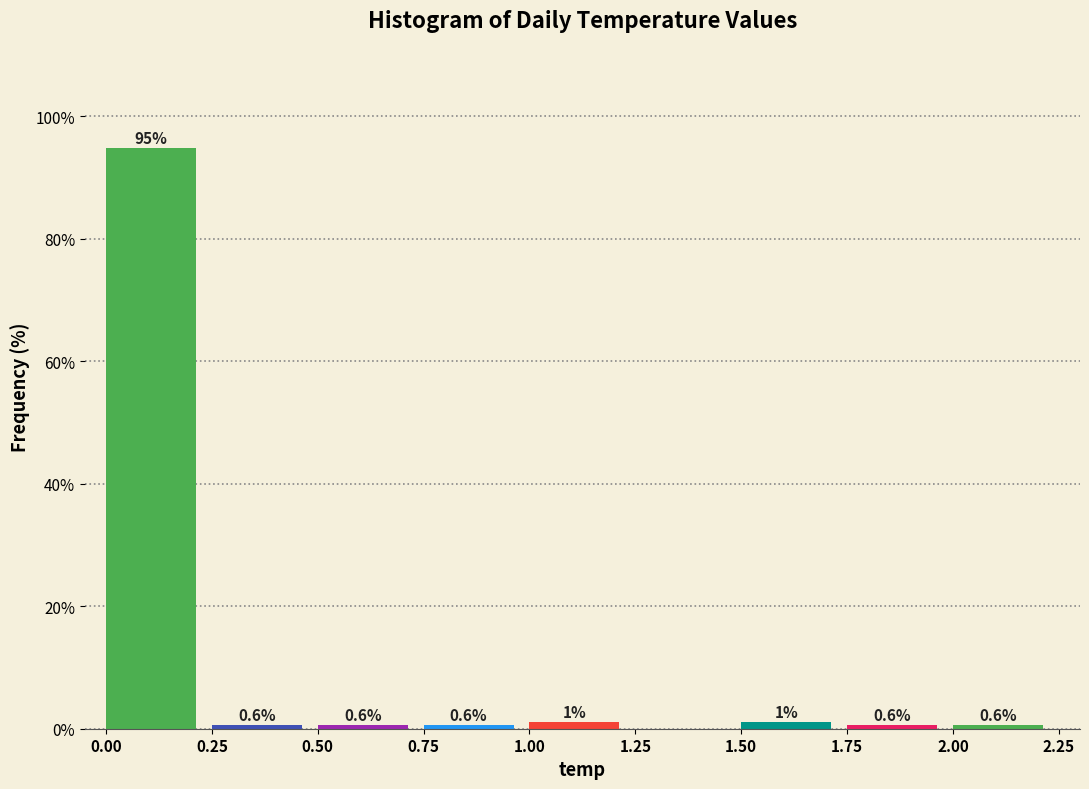

Which range on the x-axis has the tallest bar?

0.00 to 0.25